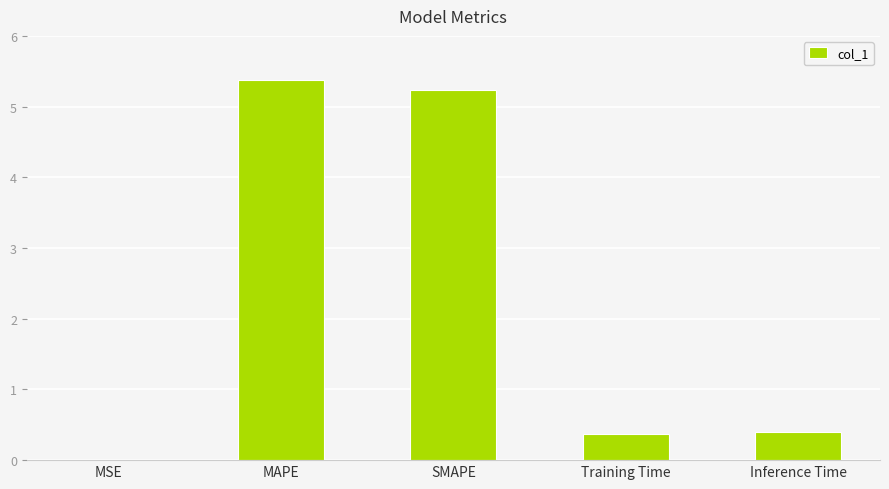

Approximately how many times larger is the value at Training Time compared to SMAPE?

0.1